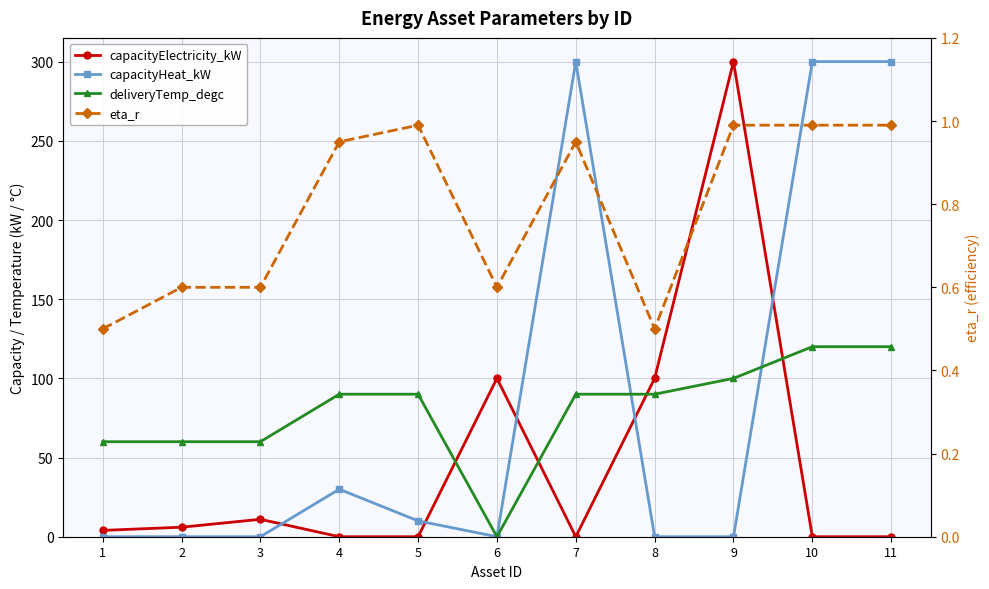

How many lines are shown in the chart?

4